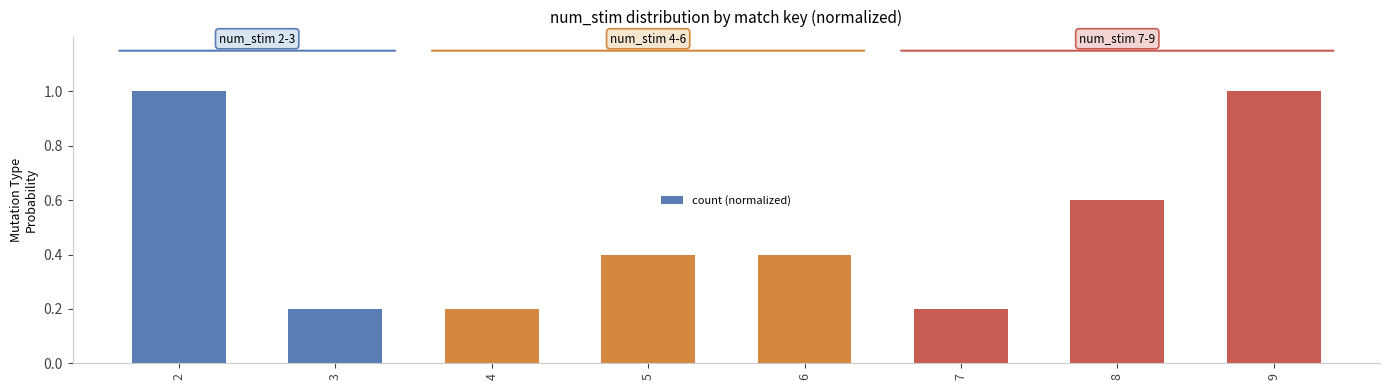

What is the sum of the values at 2 and 8?

1.6